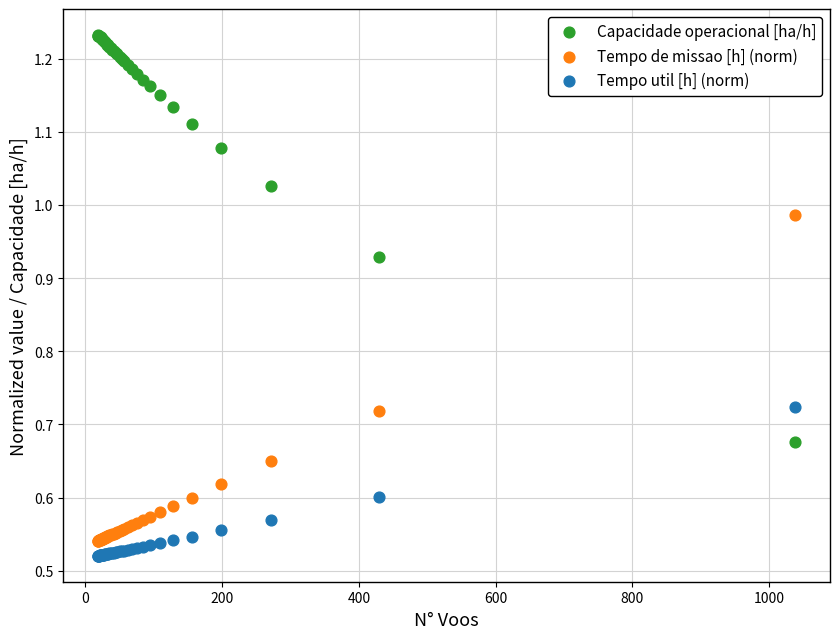

What are all the series names shown in the legend?

Capacidade operacional [ha/h], Tempo de missao [h] (norm), Tempo util [h] (norm)